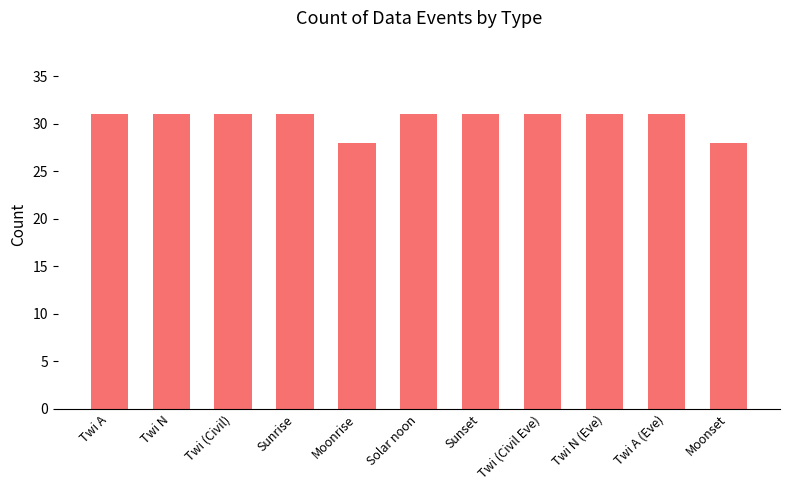

What is the maximum value shown in the chart?

31